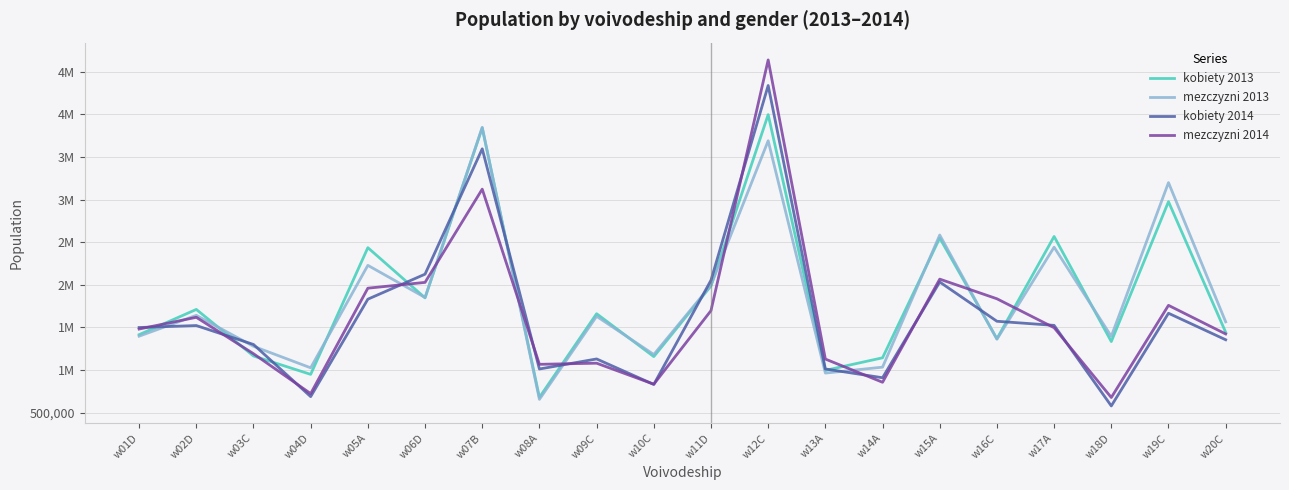

What are all the series names shown in the legend?

kobiety 2013, mezczyzni 2013, kobiety 2014, mezczyzni 2014